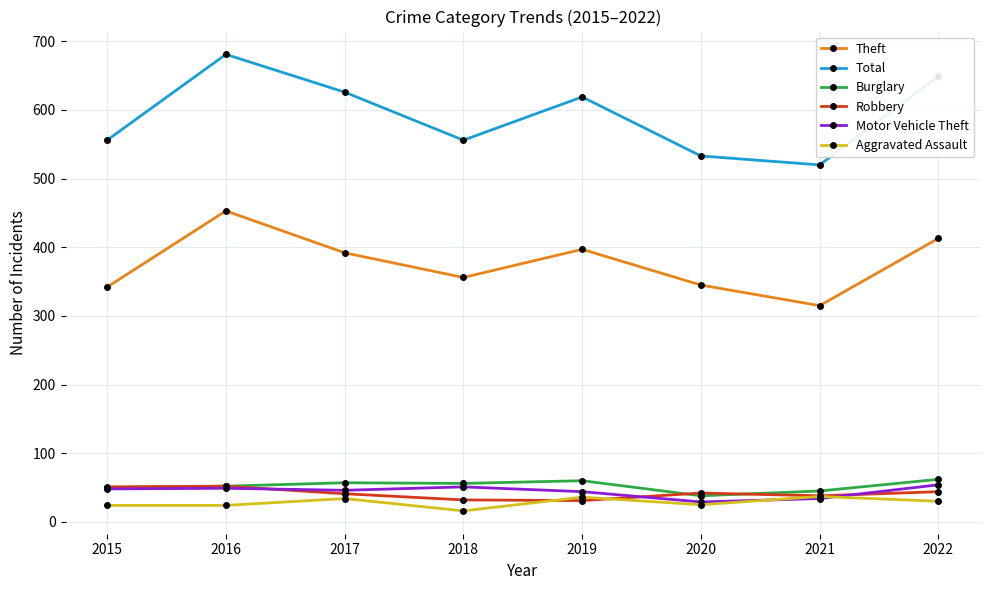

Which series changed the most between 2018 and 2022?

Total